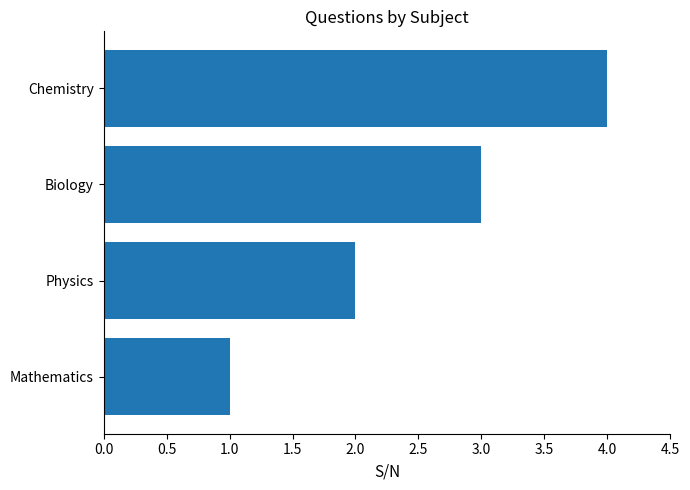

What is the sum of all values?

10